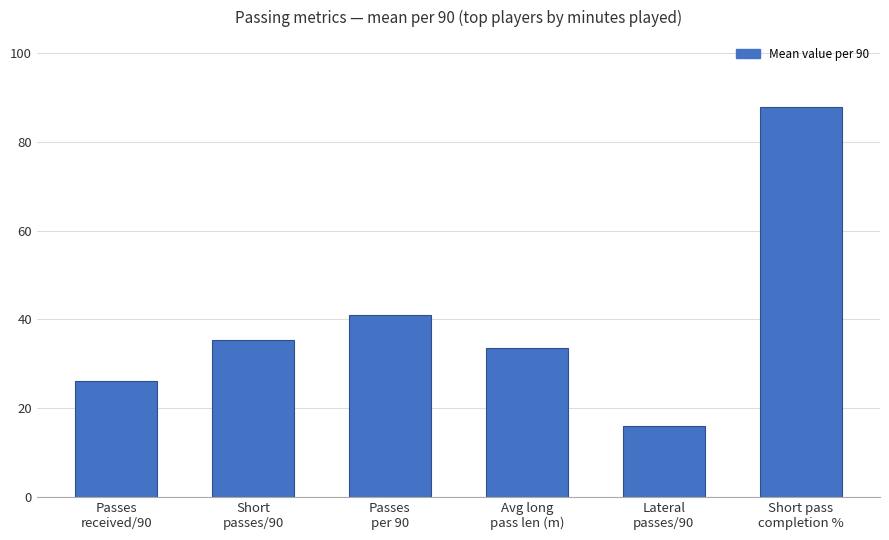

At which label does the data first exceed 35?

Short
passes/90